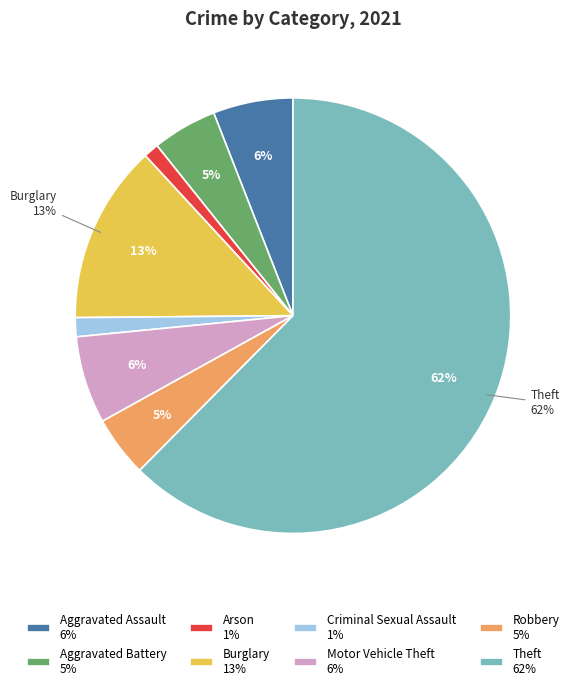

To the nearest percent, what is the difference between the Aggravated Battery and Theft slice percentages?

58%